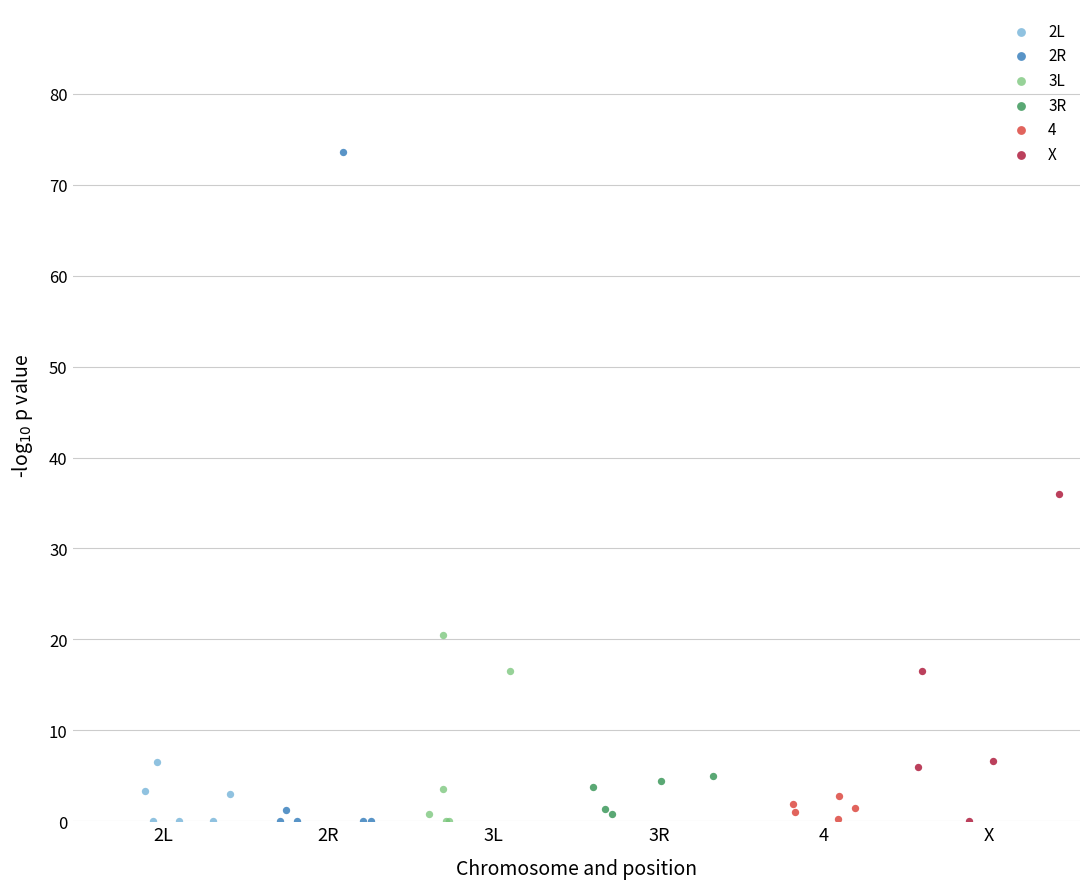

Which series reaches the maximum Y coordinate?

2R